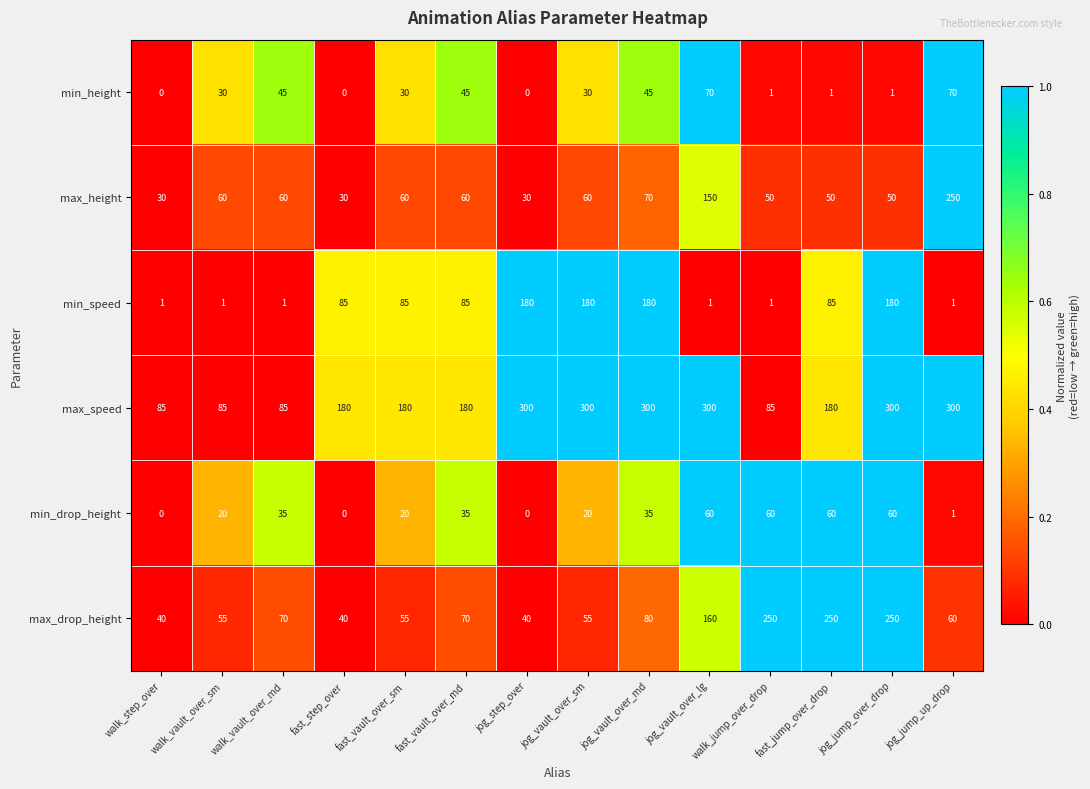

What is the difference between the min_drop_height values at jog_vault_over_sm and jog_jump_up_drop?

19